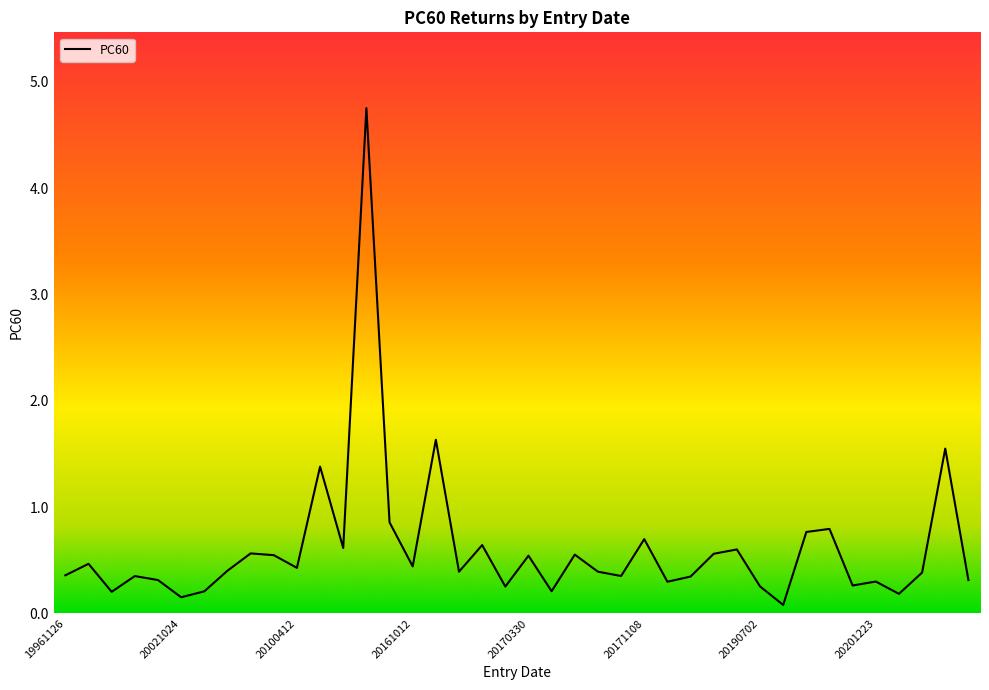

Is it true that the value at 20161012 is 0.3?

False